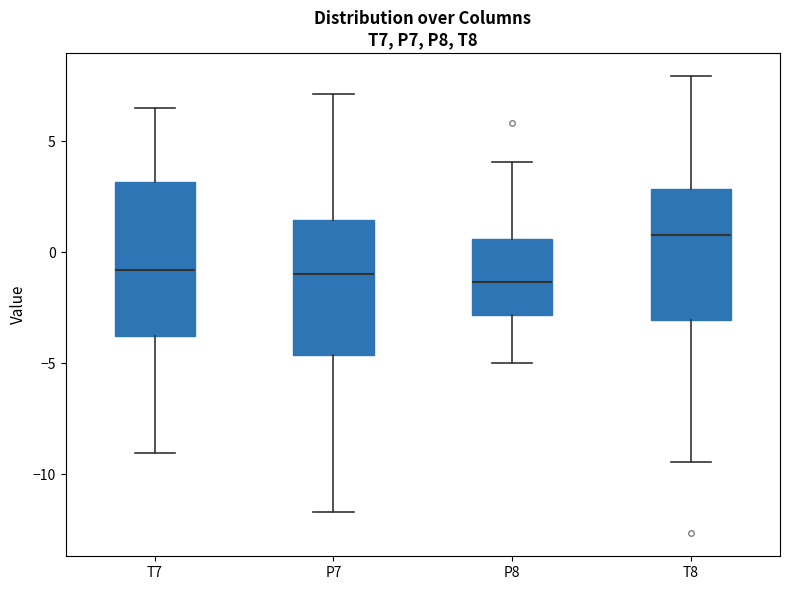

Comparing the boxes themselves (not the whiskers), which one is the tallest?

T7